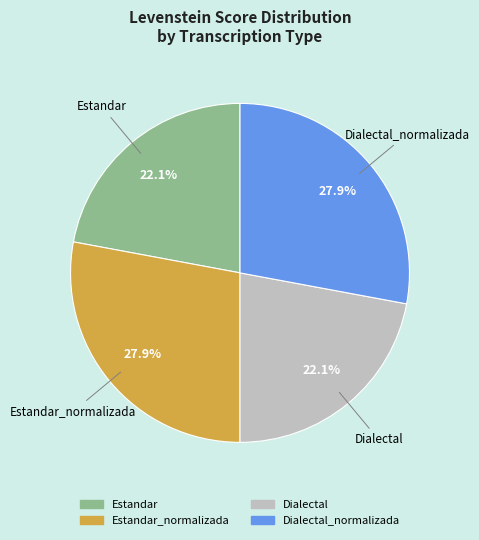

To the nearest percent, what is the average slice percentage?

25%